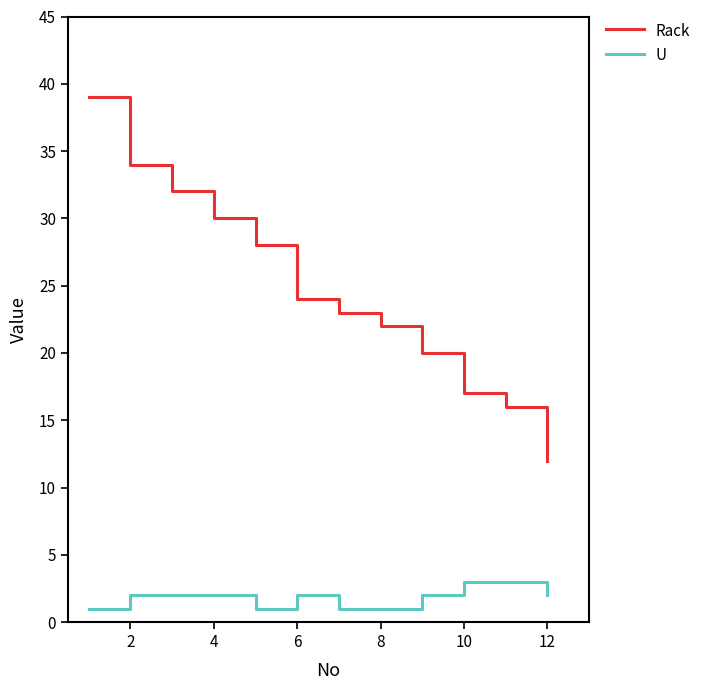

What is the difference between the maximum and minimum values in the Rack series?

27